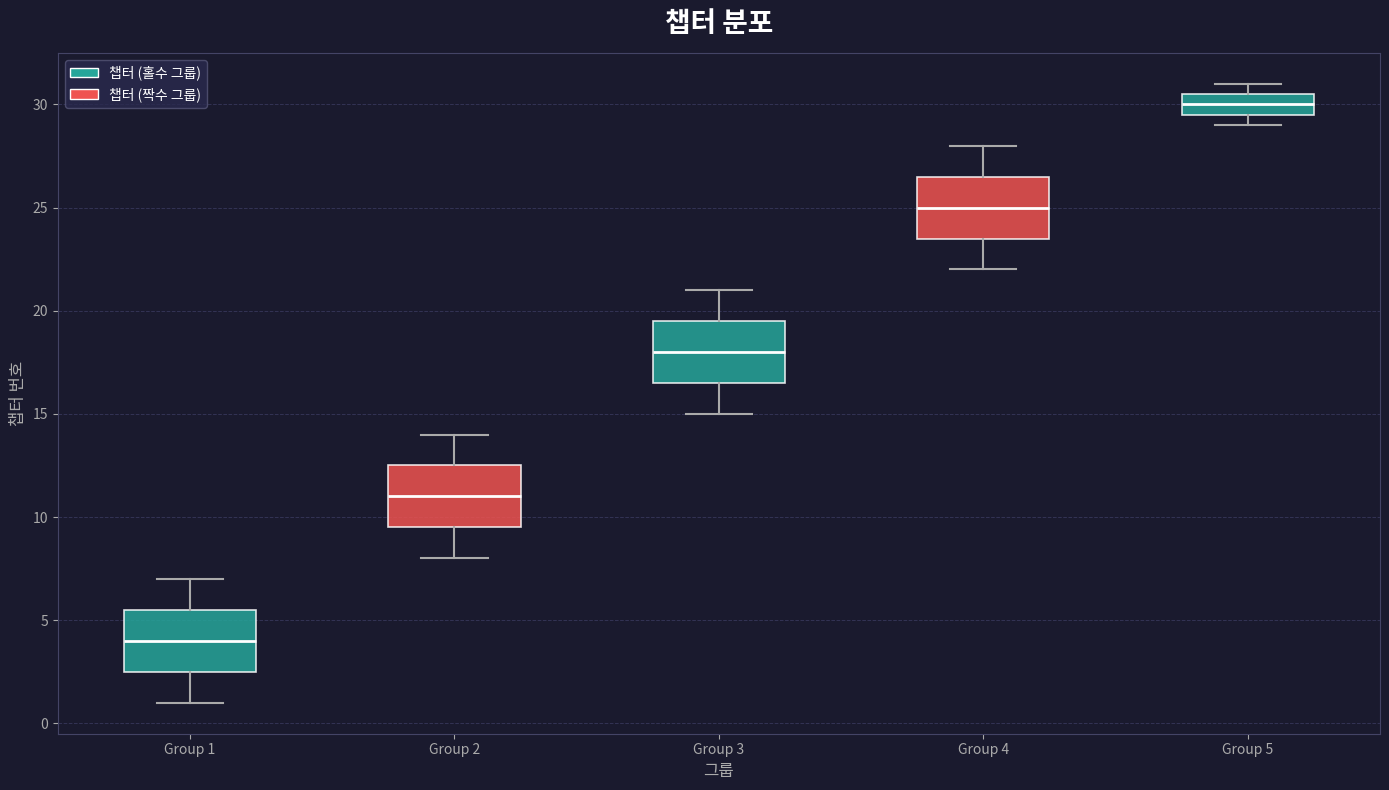

Which box has the highest median line?

Group 5